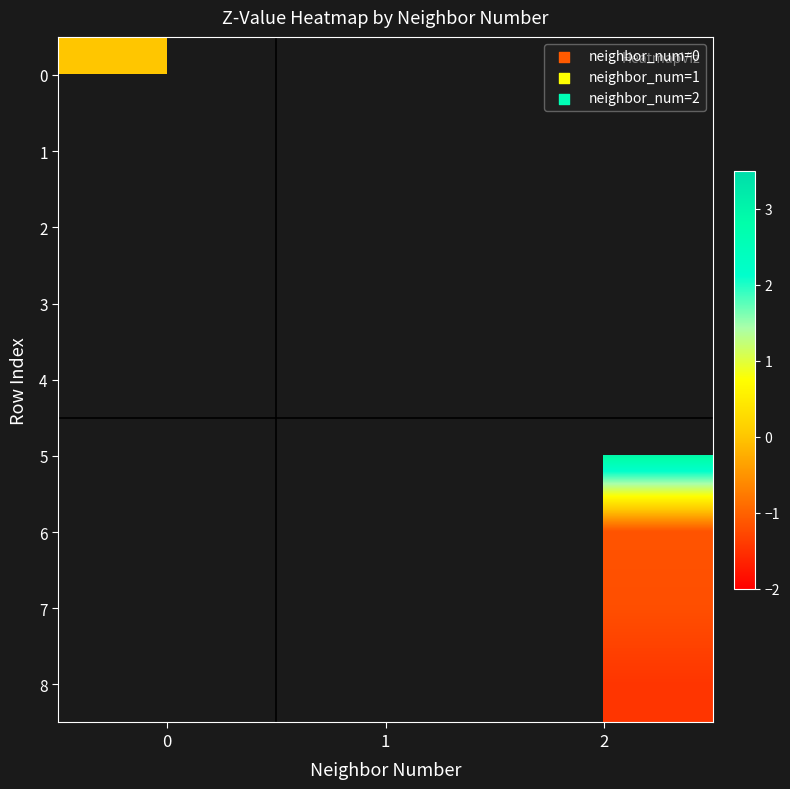

At which category does the chart reach its minimum across all series?

2